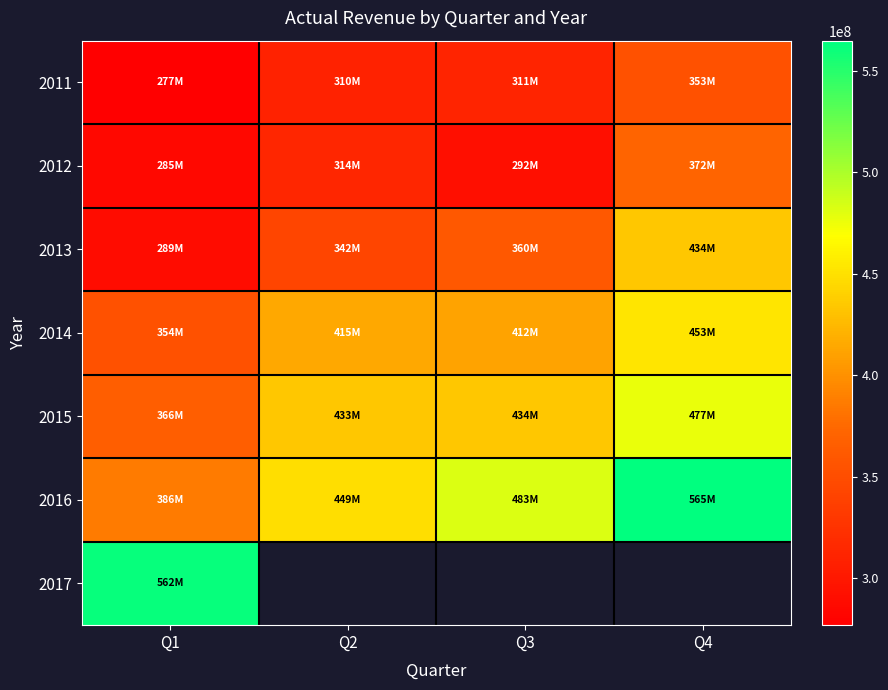

At how many categories does at least one series exceed 380662822?

4